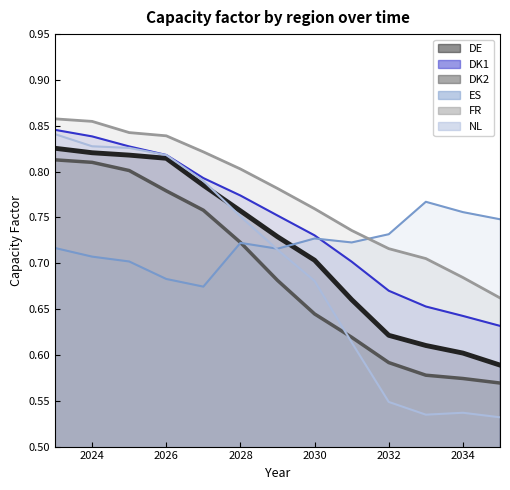

What are all the series names shown in the legend?

DE, DK1, DK2, ES, FR, NL